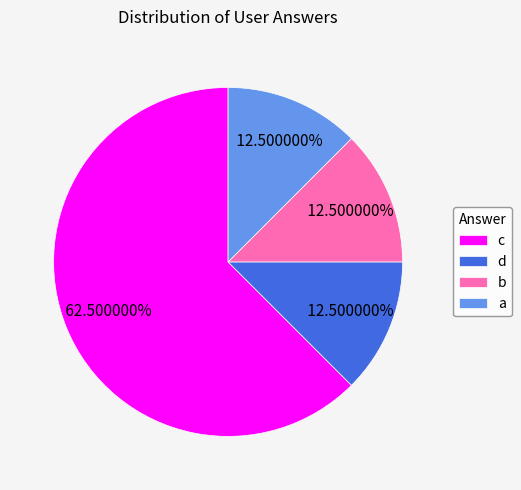

Is there any slice that represents more than half of the pie?

Yes